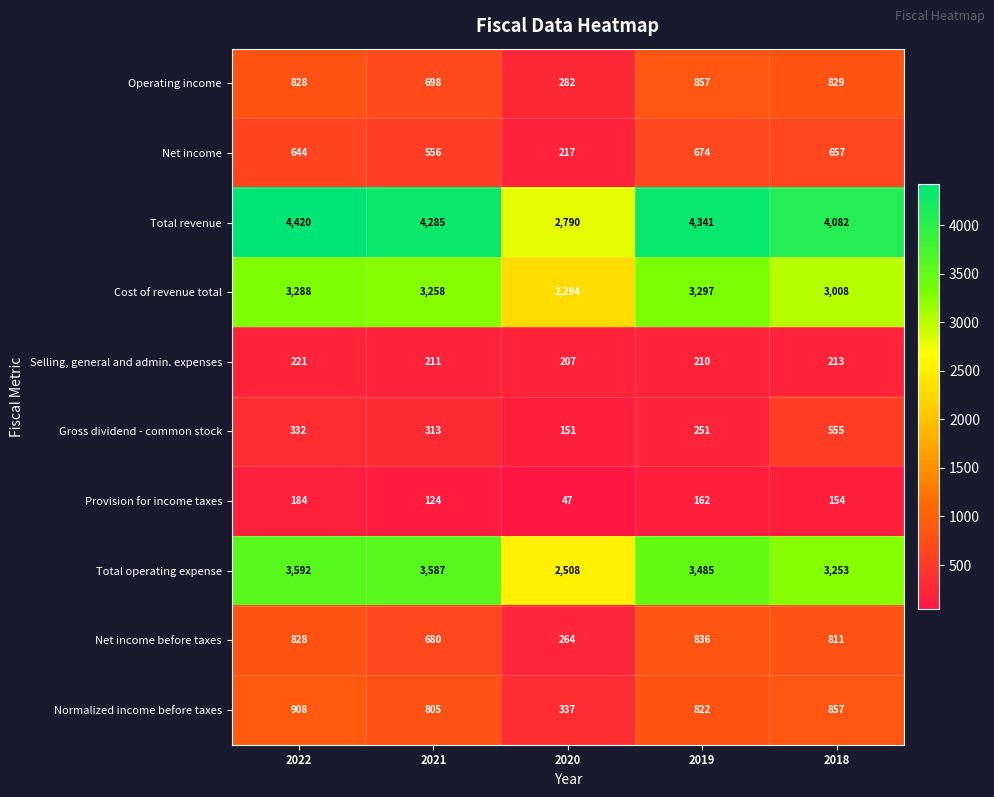

Where does the Selling, general and admin. expenses series first go above 211?

2022